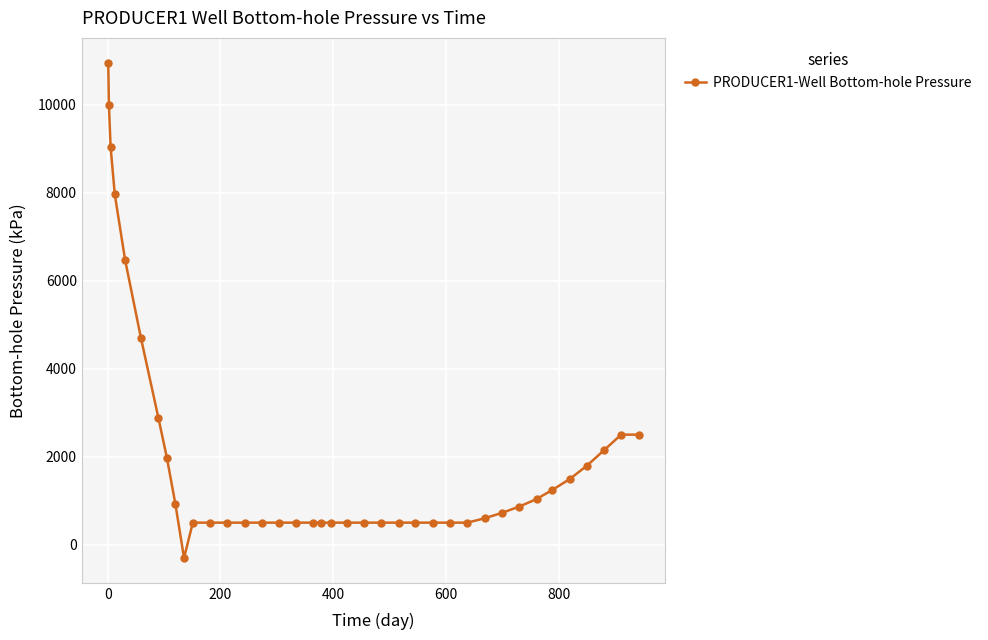

What is the sum of all values?

78501.0